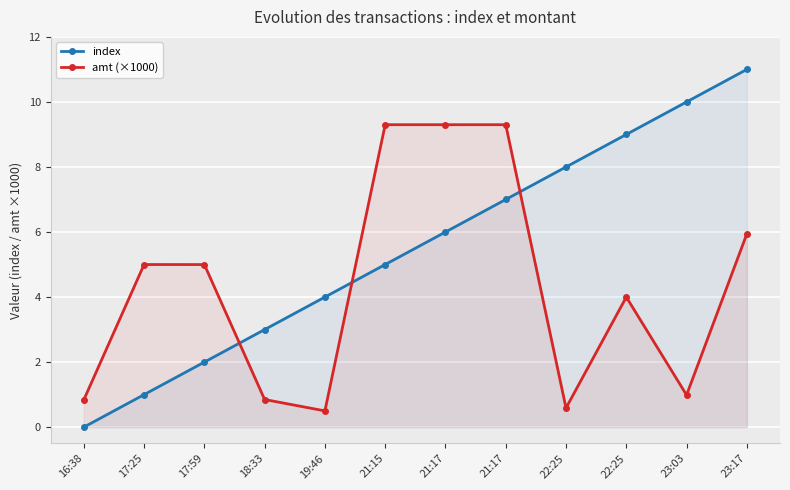

Where does the index series first go above 6?

21:17